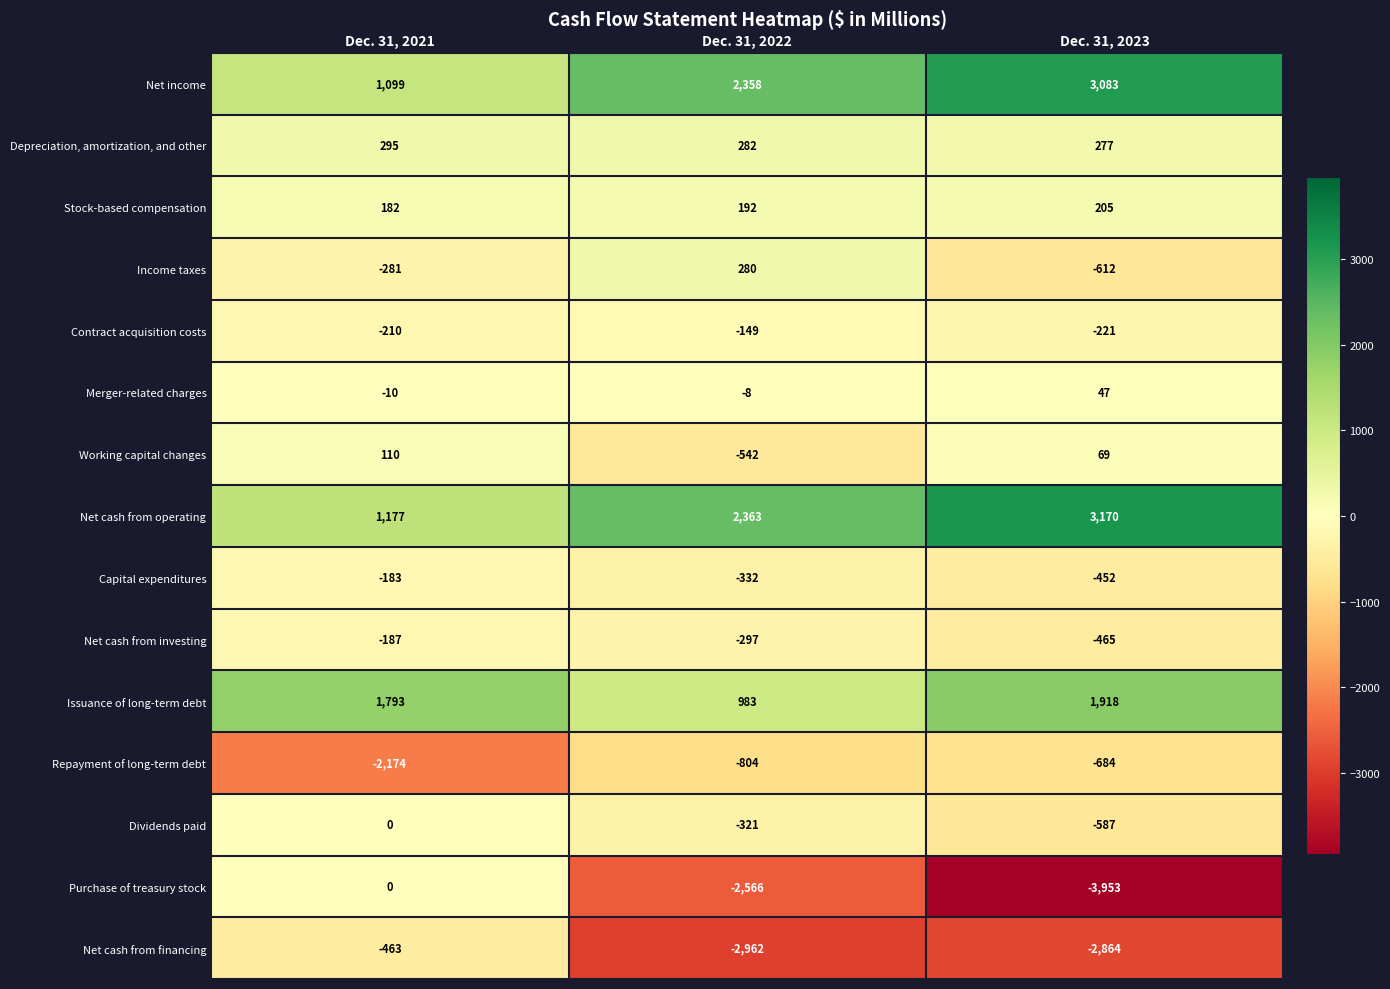

What is the total value across all series at Dec. 31, 2023?

-1069